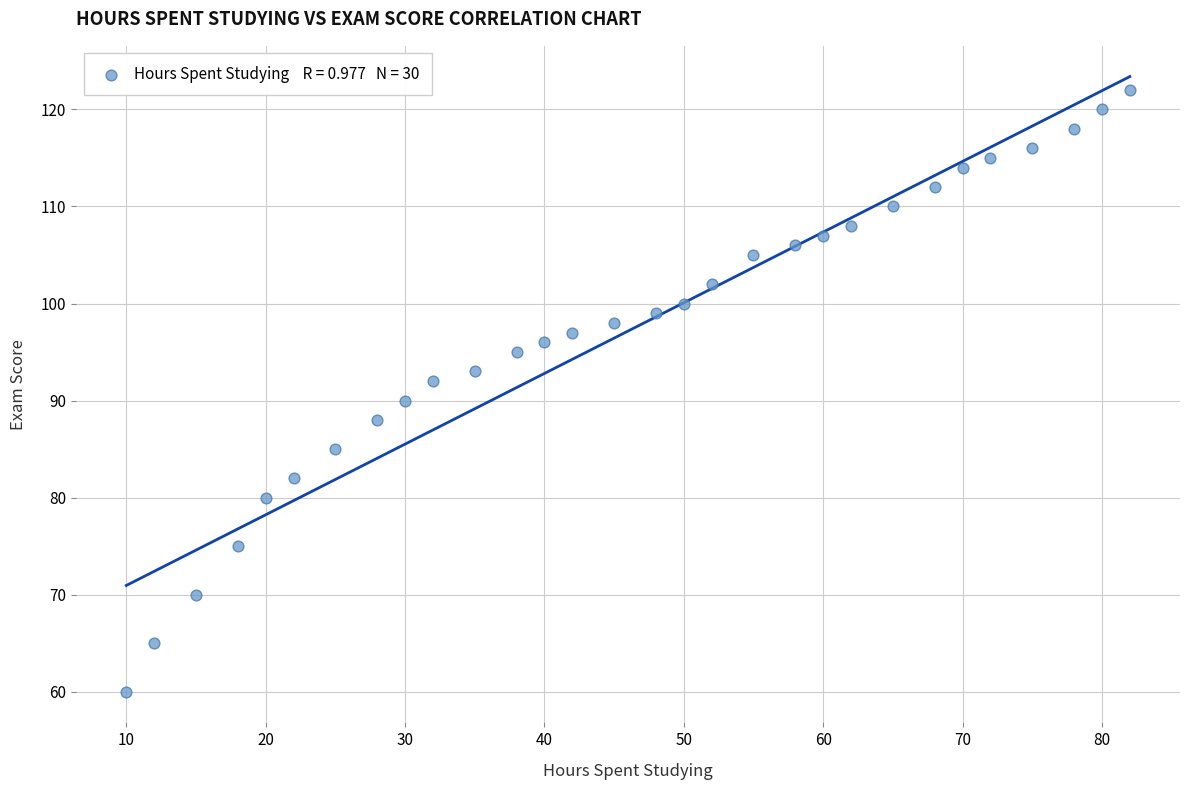

What is the range of Y values (max minus min)?

62